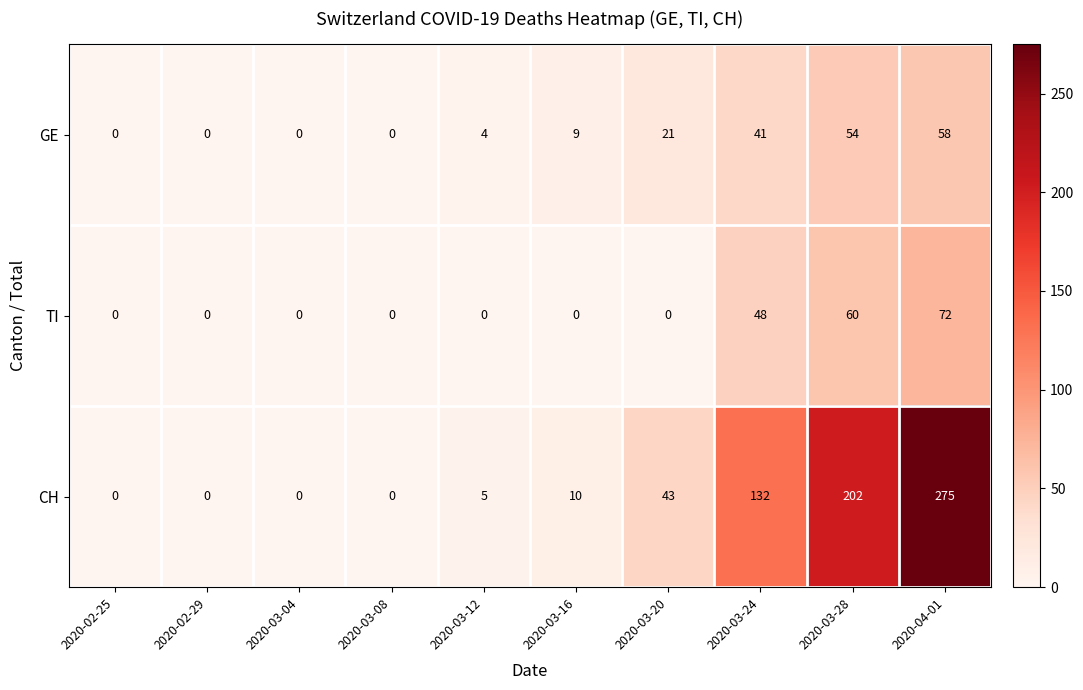

Rank the series by their maximum value, from lowest to highest.

GE, TI, CH